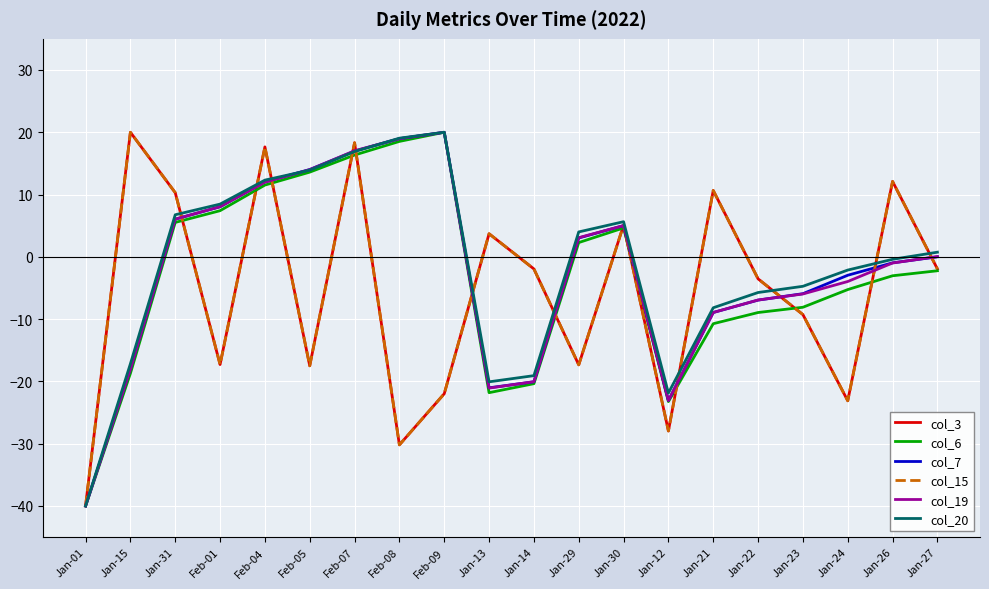

Where do col_7 and col_15 first cross each other?

Jan-31 and Feb-01